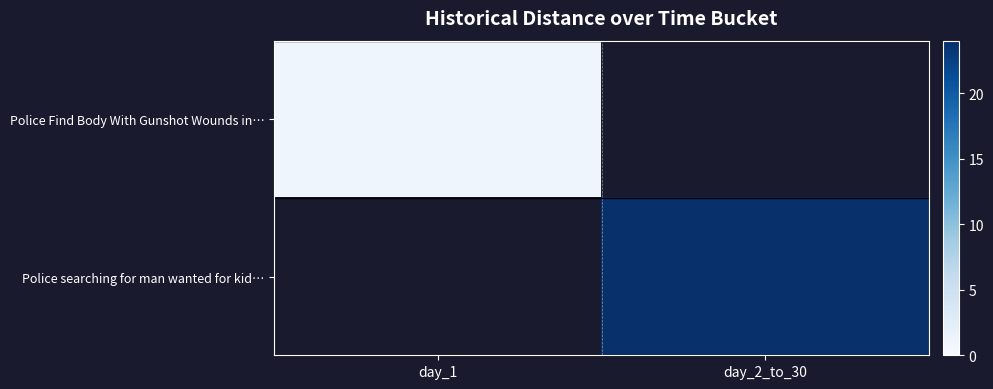

Which category has the lowest value in the Police searching for man wanted for kid… series?

day_1